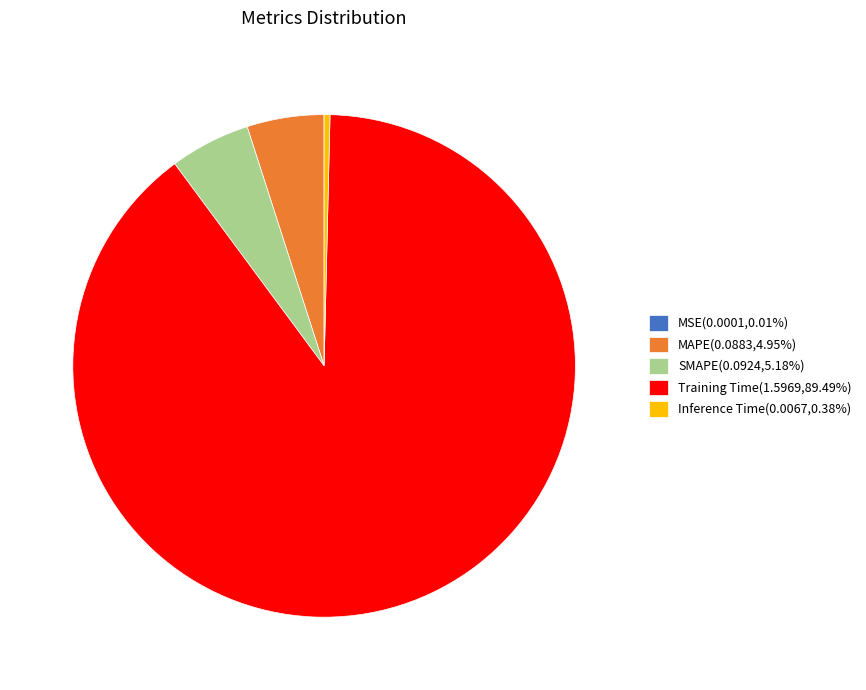

Is there any slice that represents more than half of the pie?

Yes